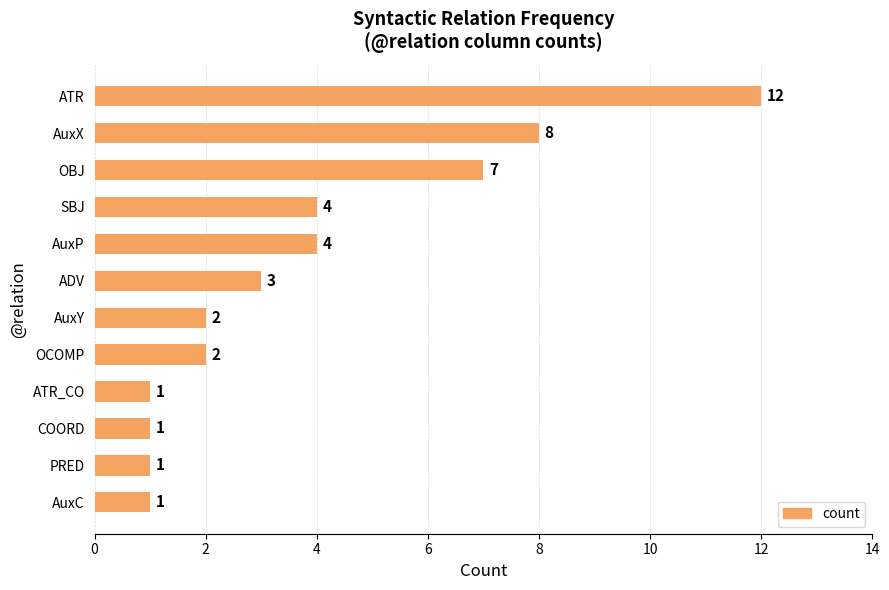

What is the minimum value shown in the chart?

1